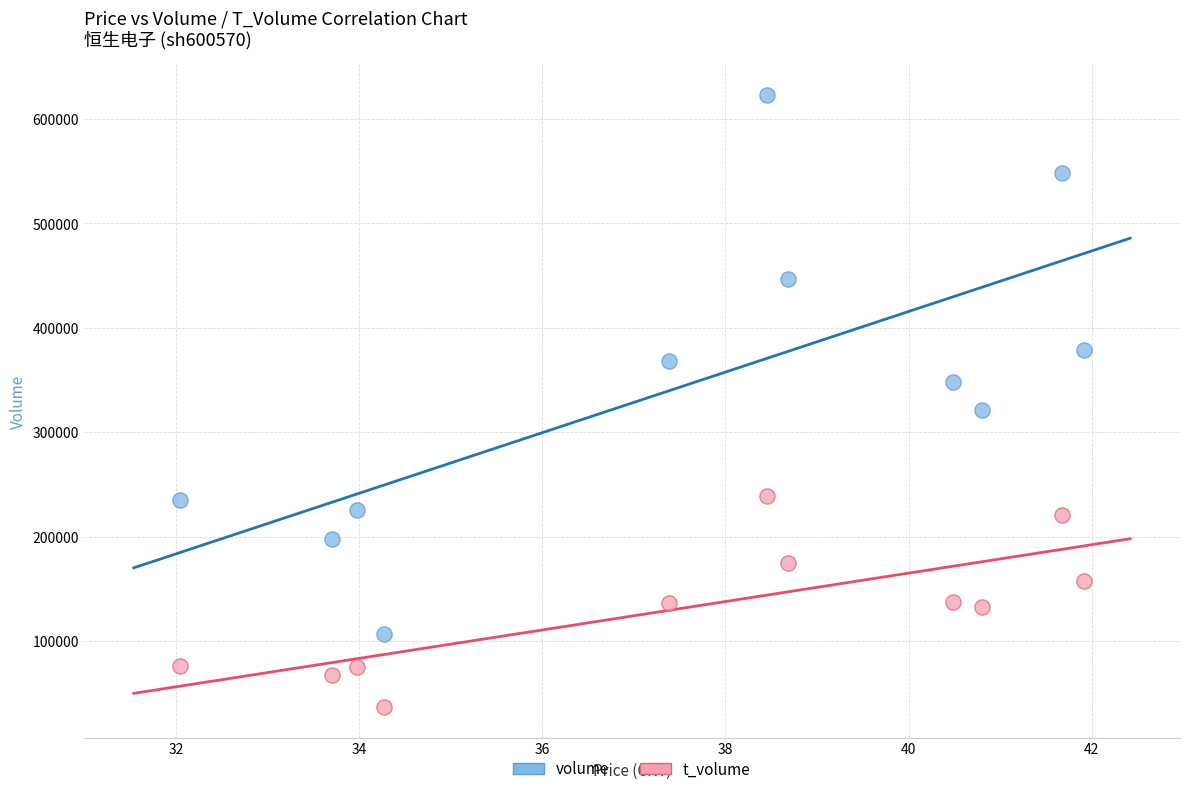

Which series has the widest spread of Y values?

volume